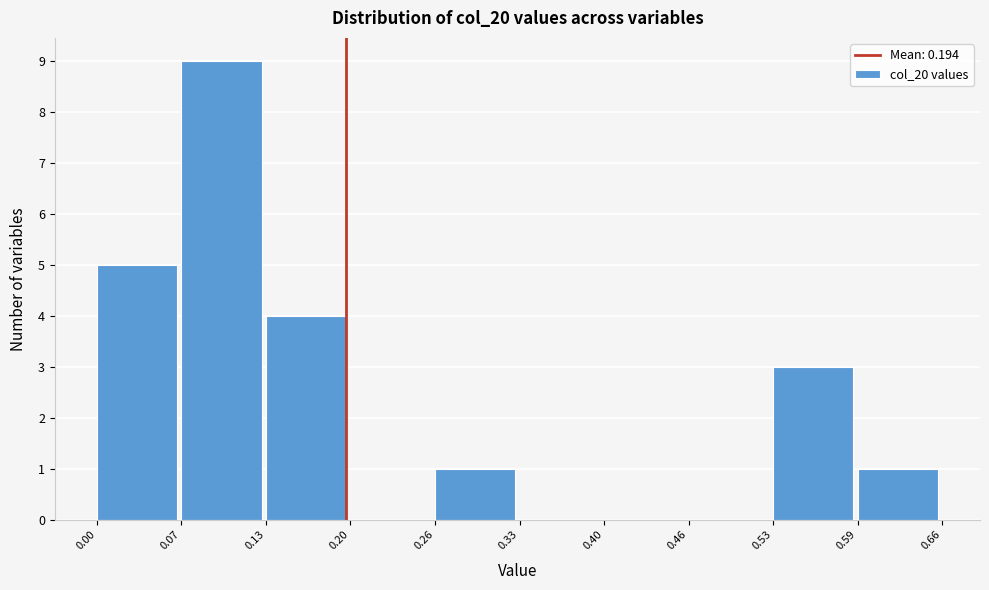

How tall is the bar that spans 0.07 to 0.13 on the x-axis? The values are not printed on the chart, so give them approximately, as read against the axis.

9